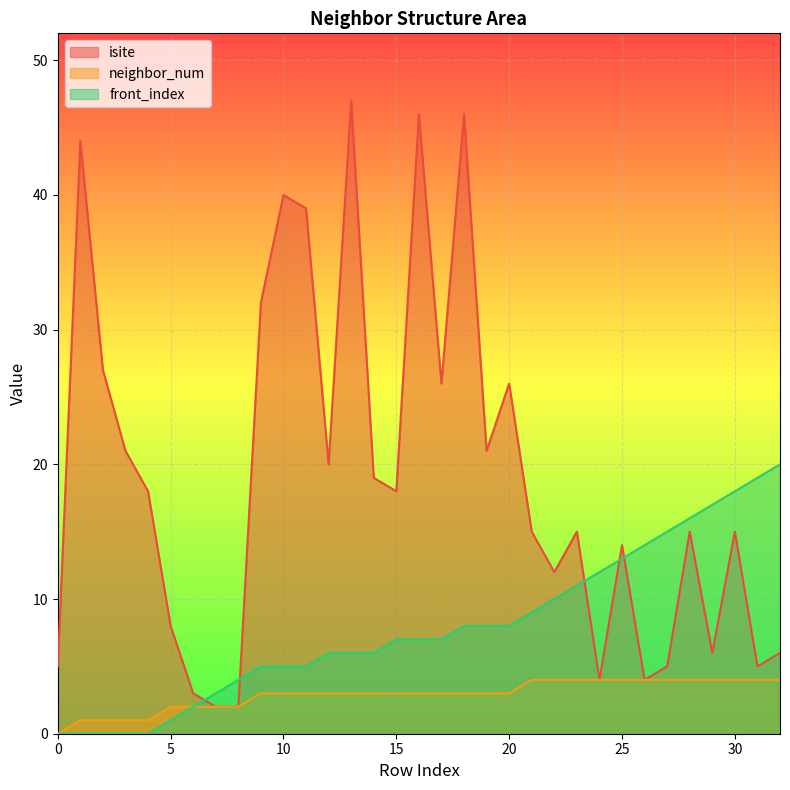

Where do front_index and isite first cross each other?

6 and 7